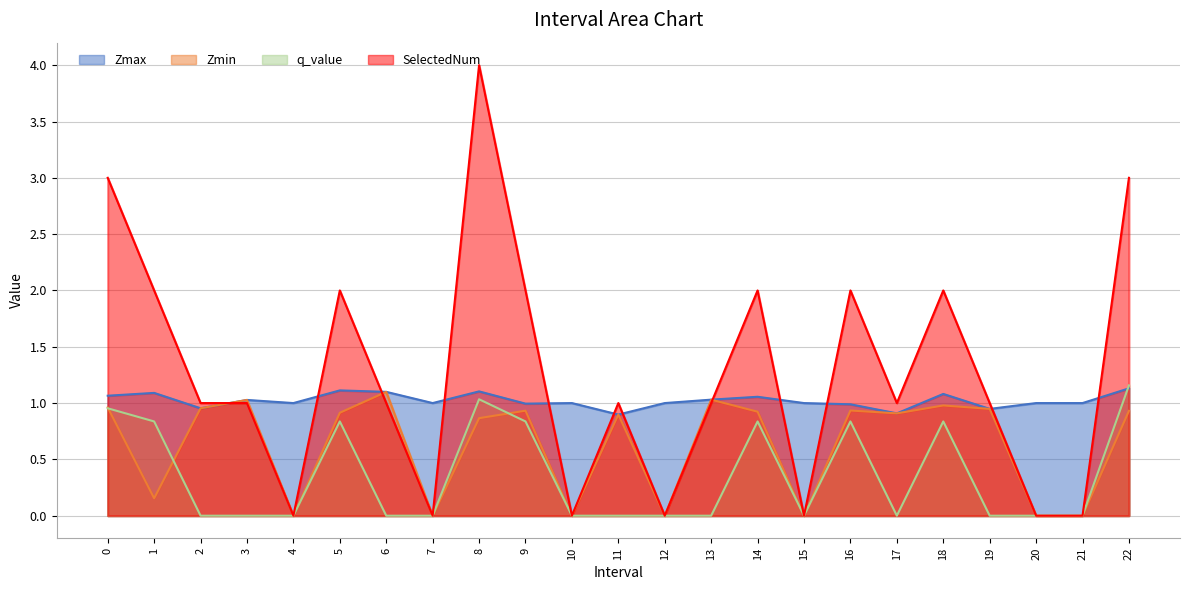

Is the value of SelectedNum at 19 greater than the value of q_value at 4?

Yes